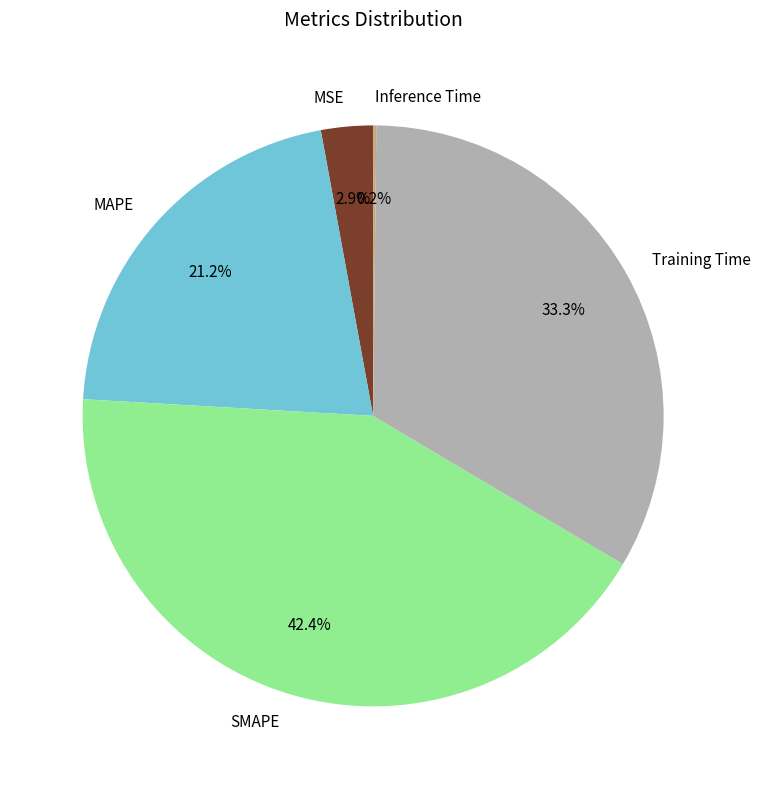

To the nearest percent, what is the combined percentage of SMAPE and MSE?

45%